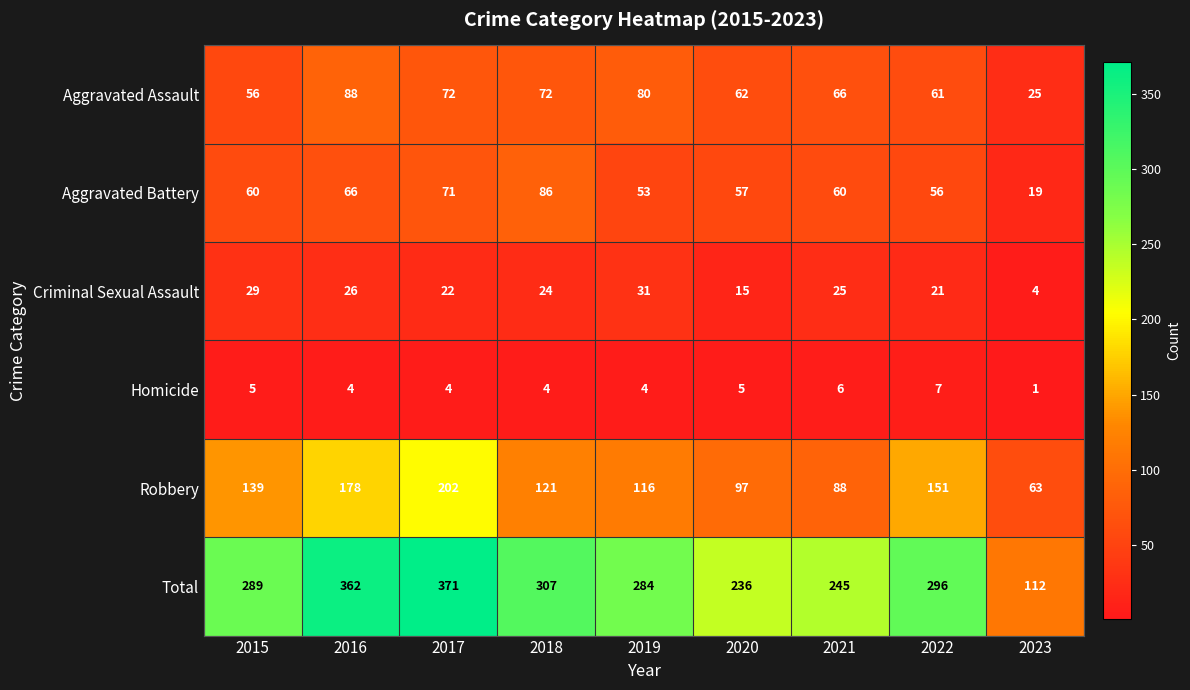

Between 2015 and 2020, which series saw the biggest shift?

Total